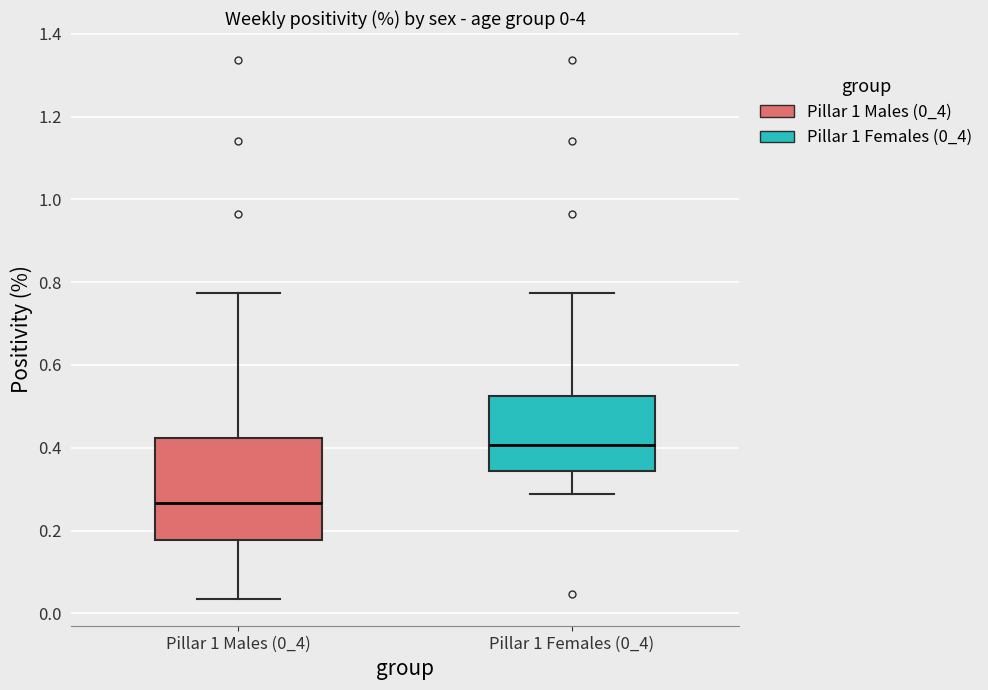

Which box is the tallest, from its lower edge to its upper edge?

Pillar 1 Males (0_4)